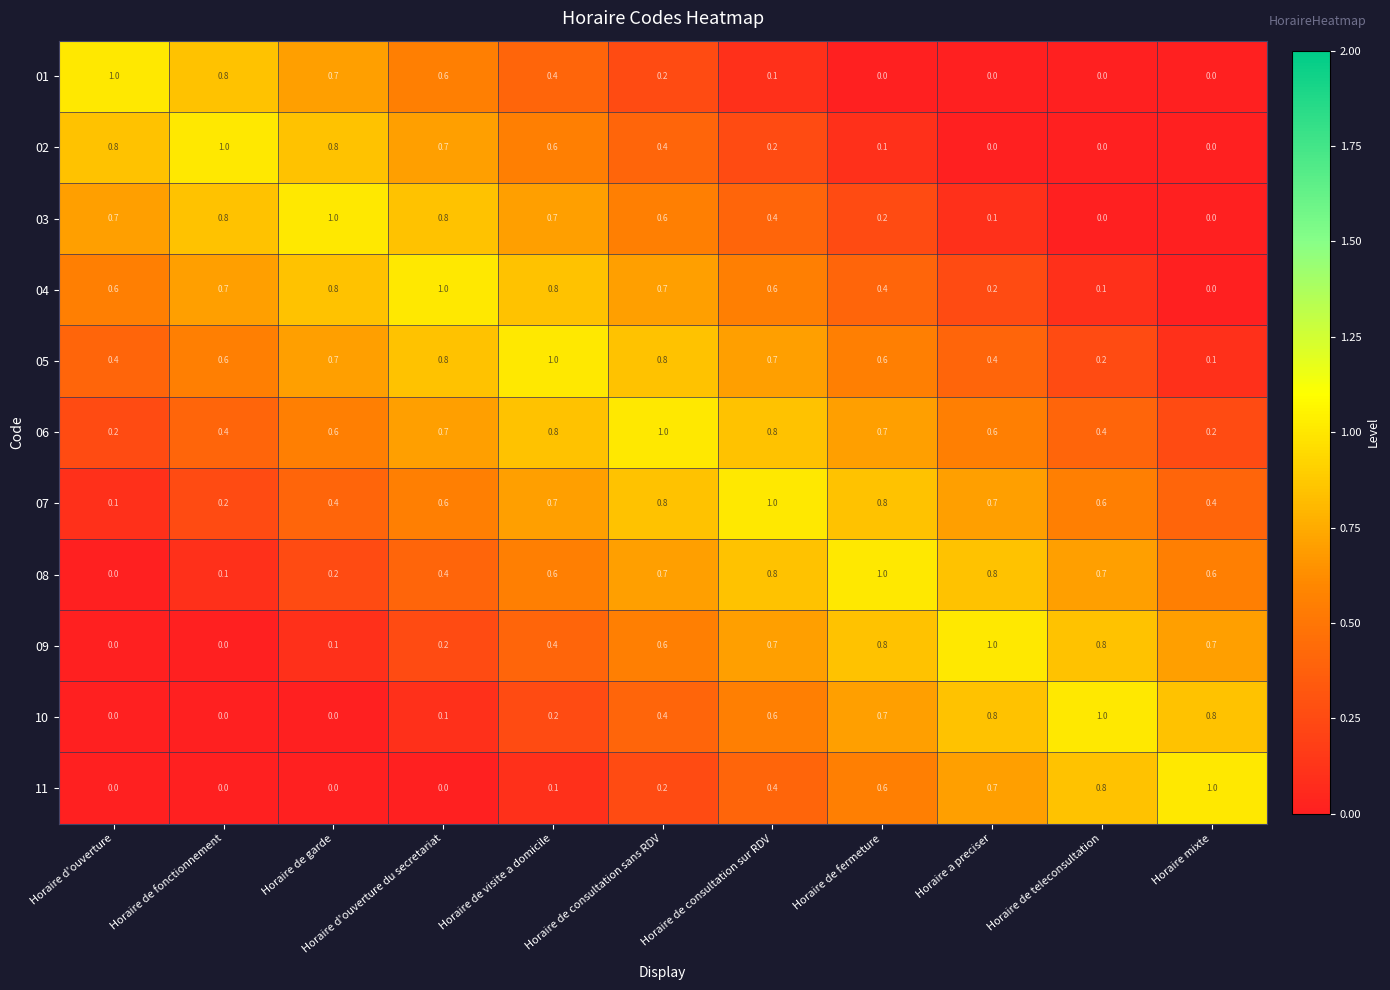

Count the 05 values in the range 0 to 1.

11